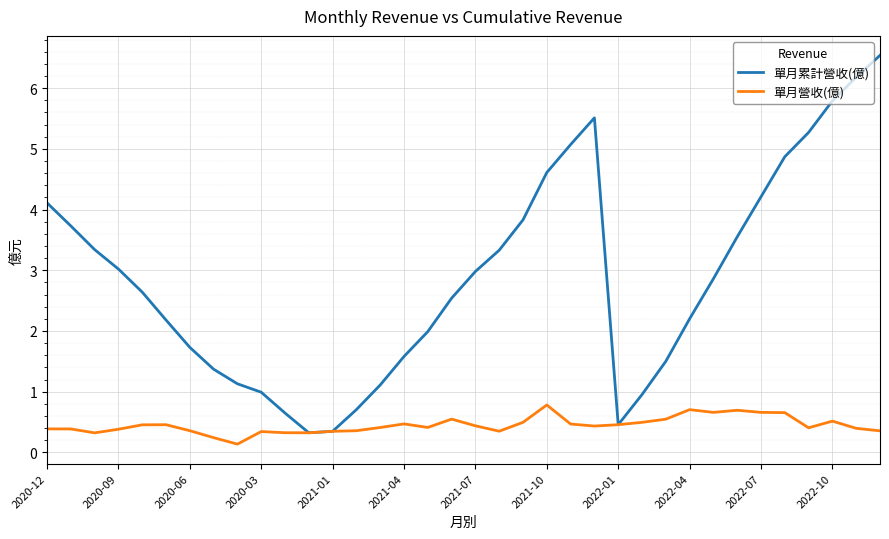

Which series has the largest range (max minus min)?

單月累計營收(億)